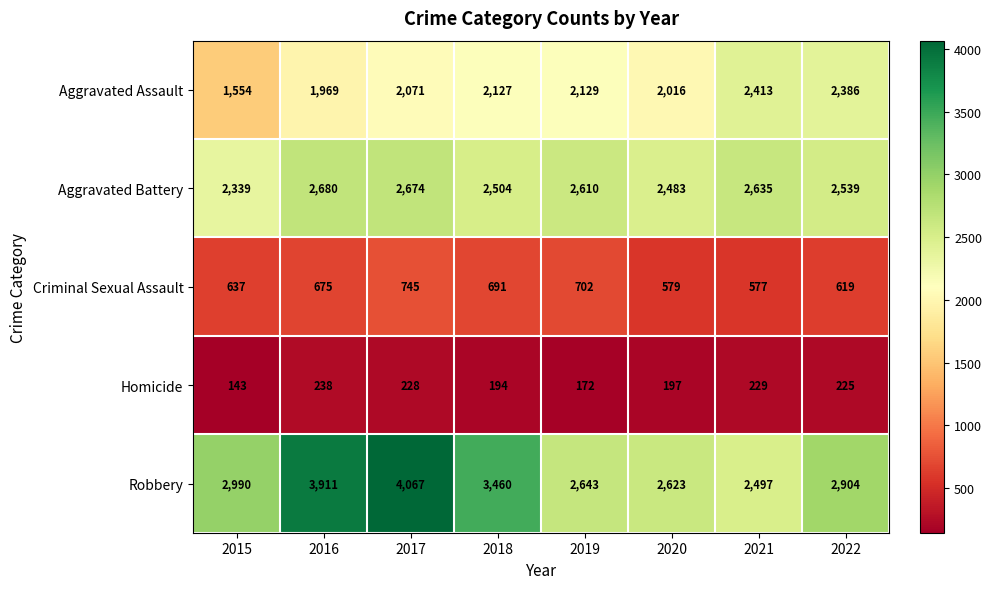

List the series in order of their overall mean, lowest first.

Homicide, Criminal Sexual Assault, Aggravated Assault, Aggravated Battery, Robbery